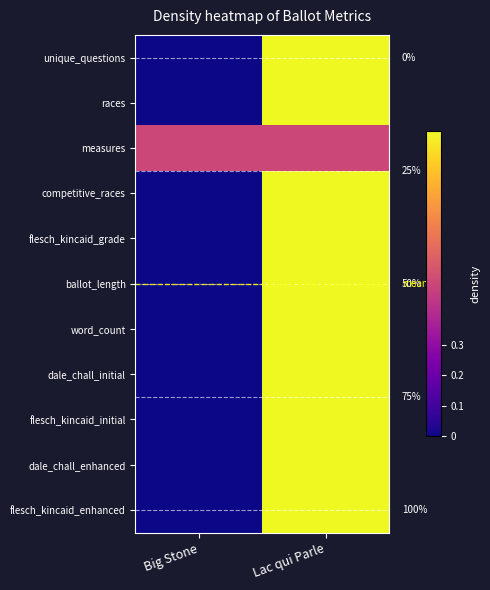

Rank the series by their maximum value, from lowest to highest.

measures, unique_questions, races, competitive_races, flesch_kincaid_grade, ballot_length, word_count, dale_chall_initial, flesch_kincaid_initial, dale_chall_enhanced, flesch_kincaid_enhanced